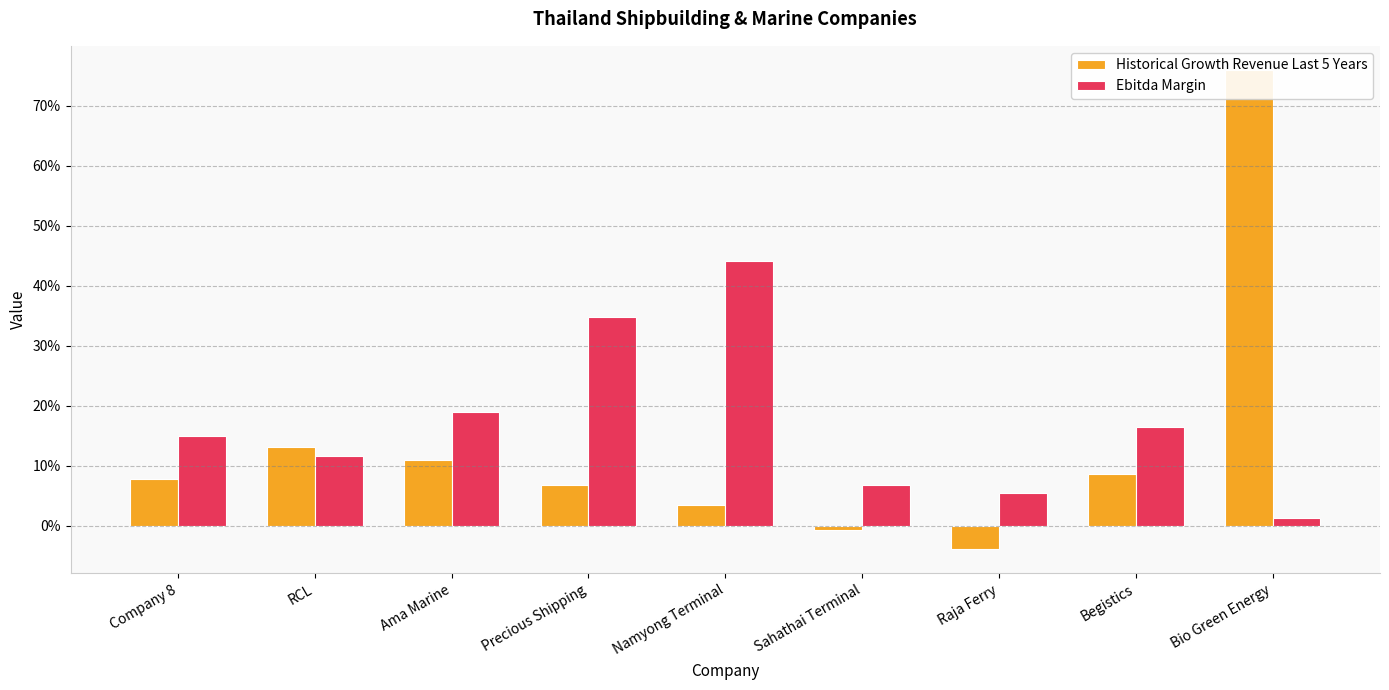

What are all the series names shown in the legend?

Historical Growth Revenue Last 5 Years, Ebitda Margin